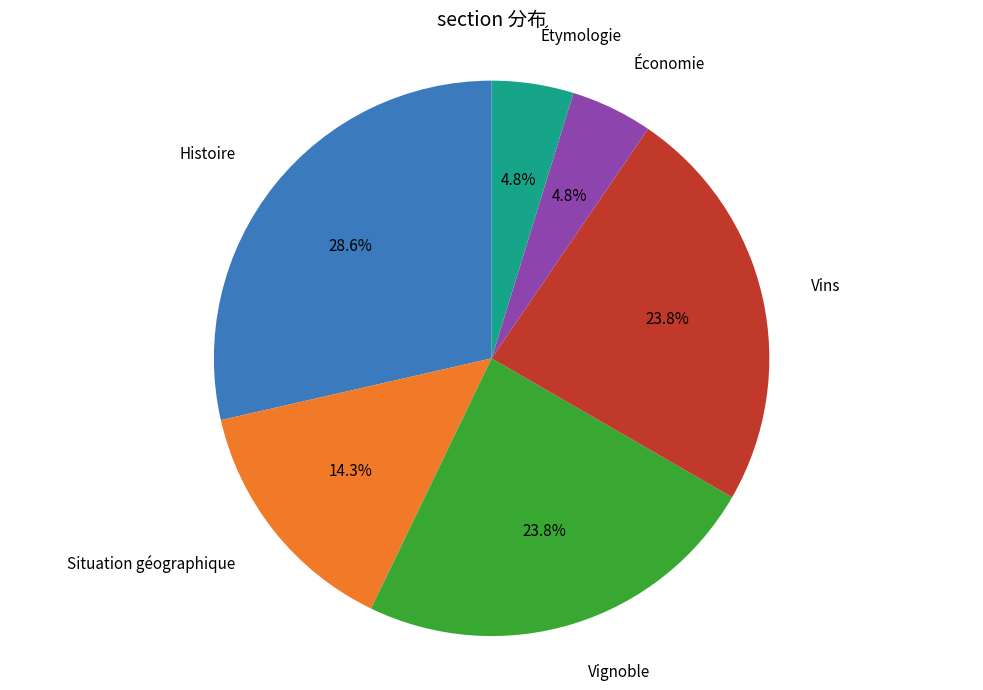

Is there any slice that represents more than half of the pie?

No